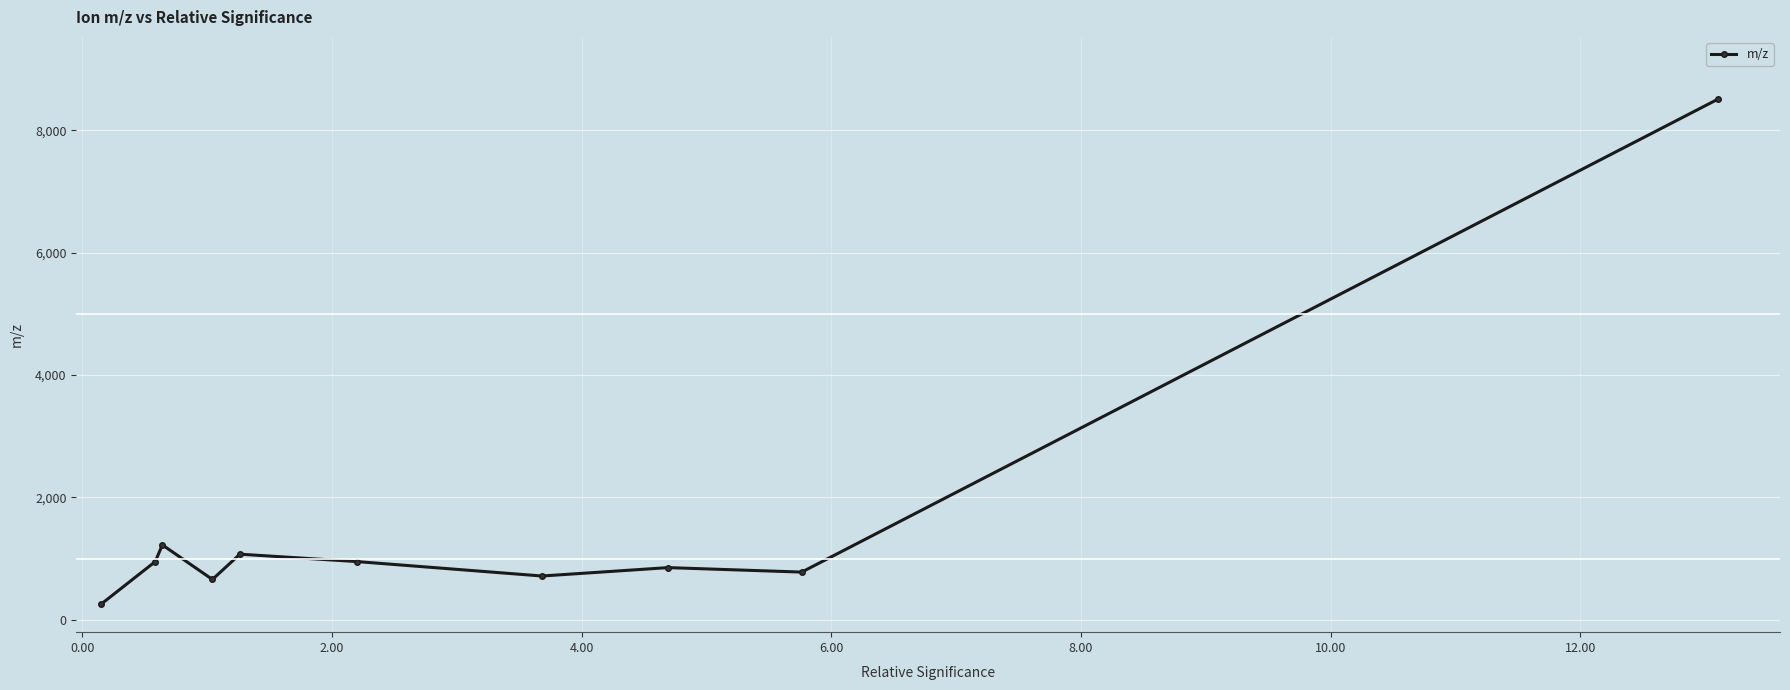

True or false: the data has more than 1 interior local peaks.

True